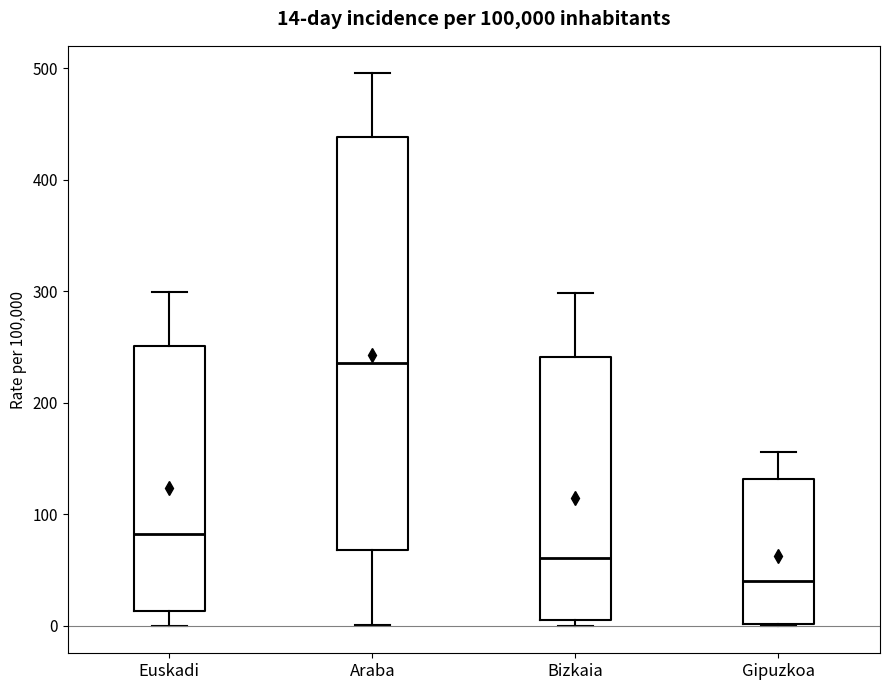

Which box's median line is the lowest?

Gipuzkoa